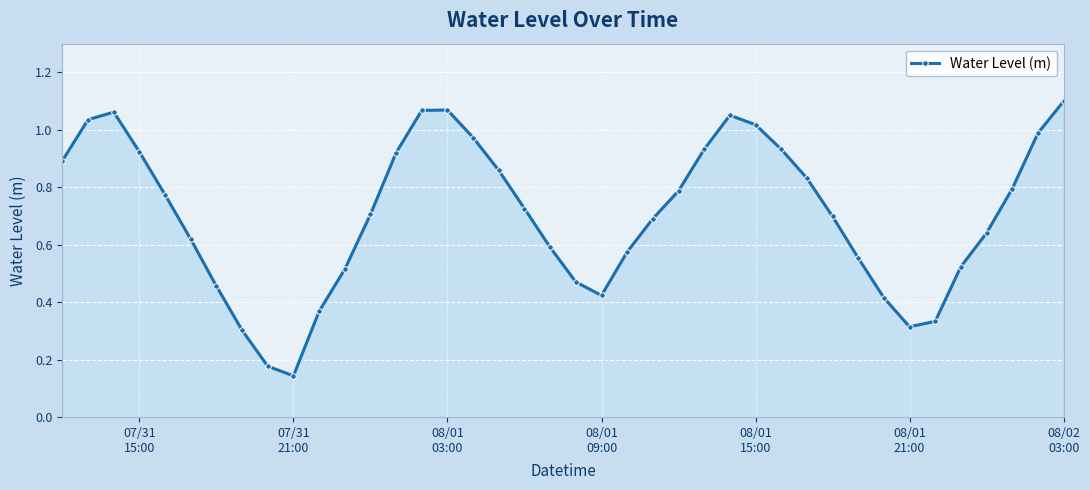

How many interior local valleys (lower than both neighbors) does the data have?

3